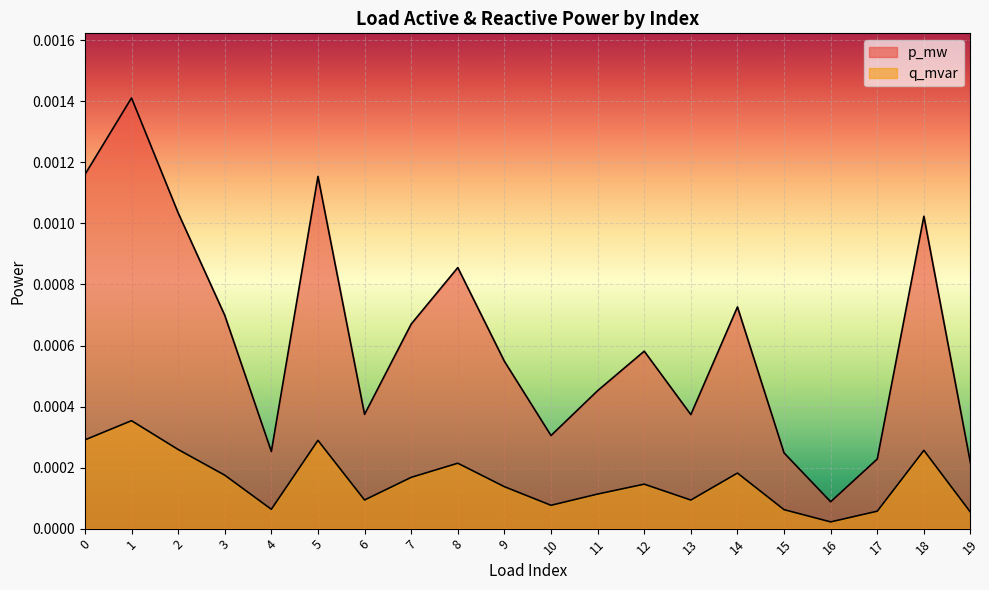

Is it true that q_mvar equals 0.0 at 5?

False